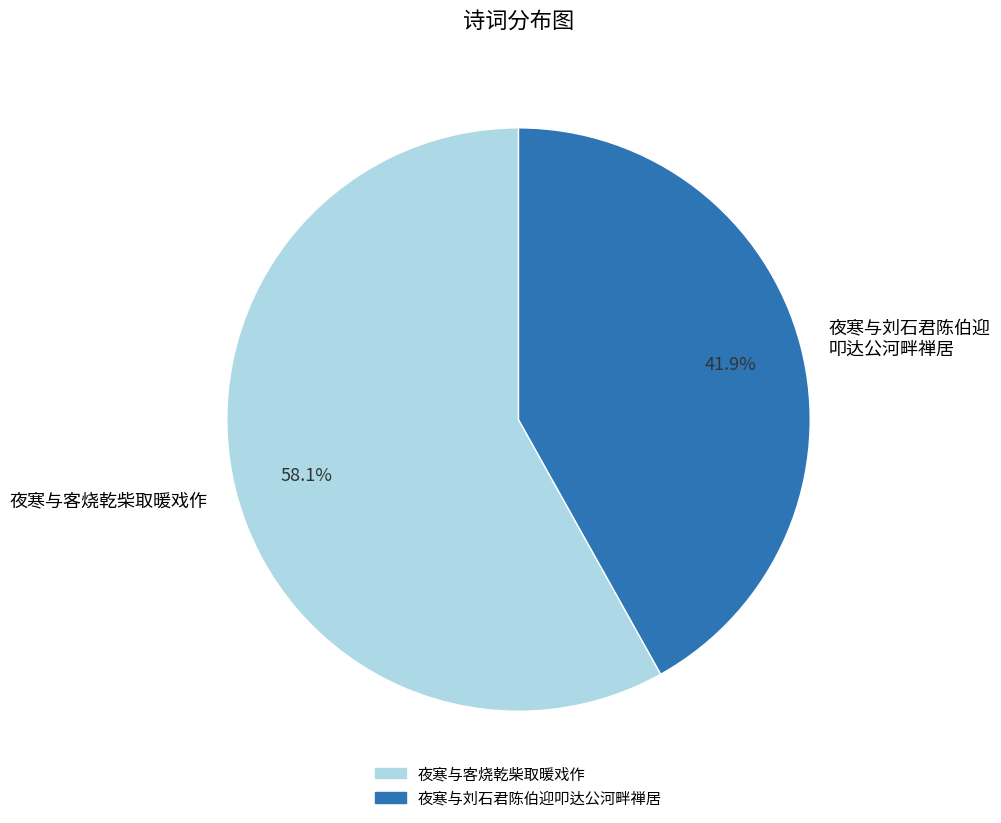

To the nearest percent, what portion does 夜寒与客烧乾柴取暖戏作 represent?

58%